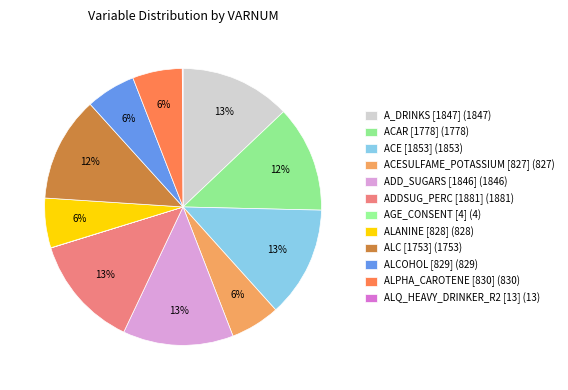

How many slices are in this pie chart?

12